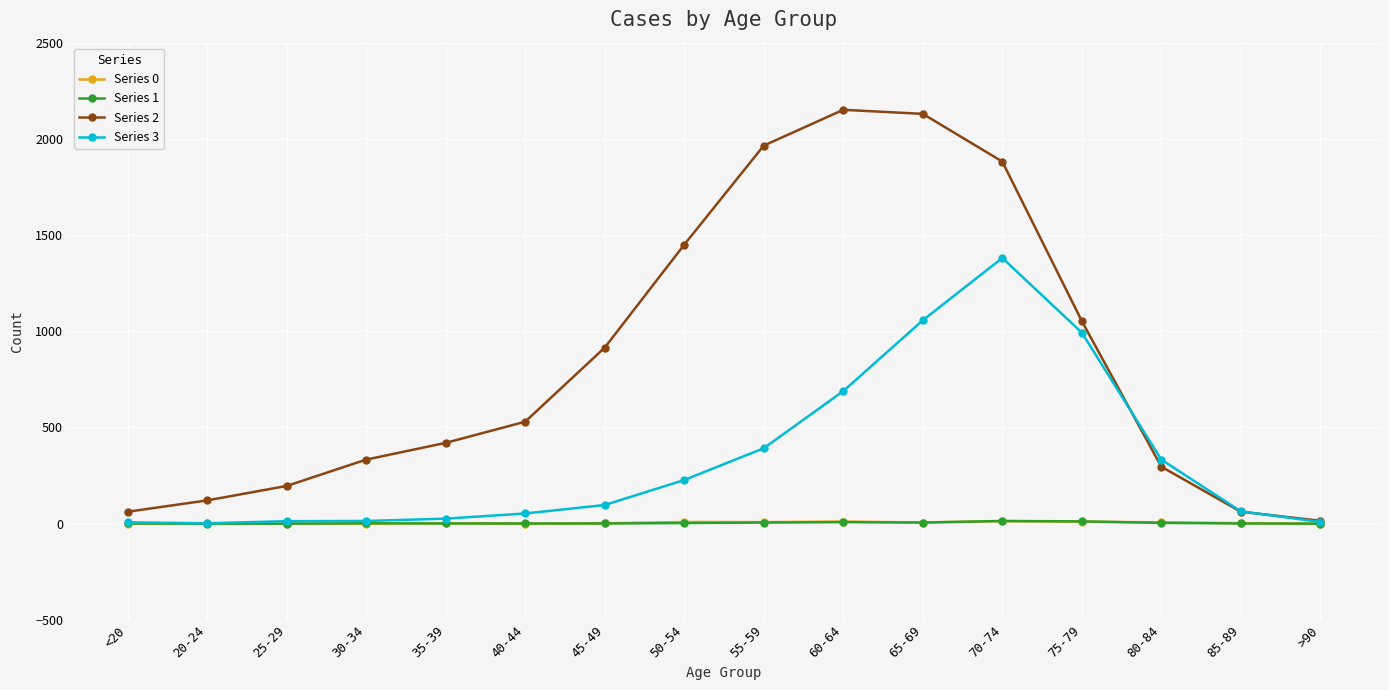

The Series 3 series shows 171 at 55-59. True or false?

False